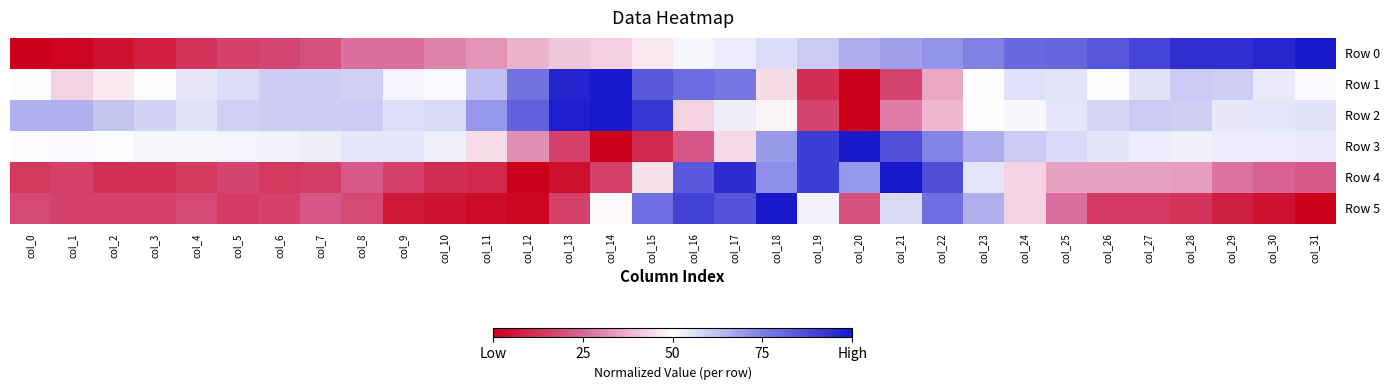

Which series has the largest total across all categories?

Row 2